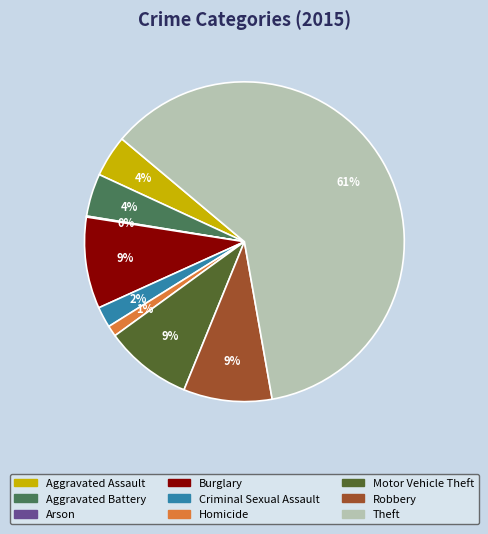

The Aggravated Assault slice represents 4% of the pie. True or false?

True